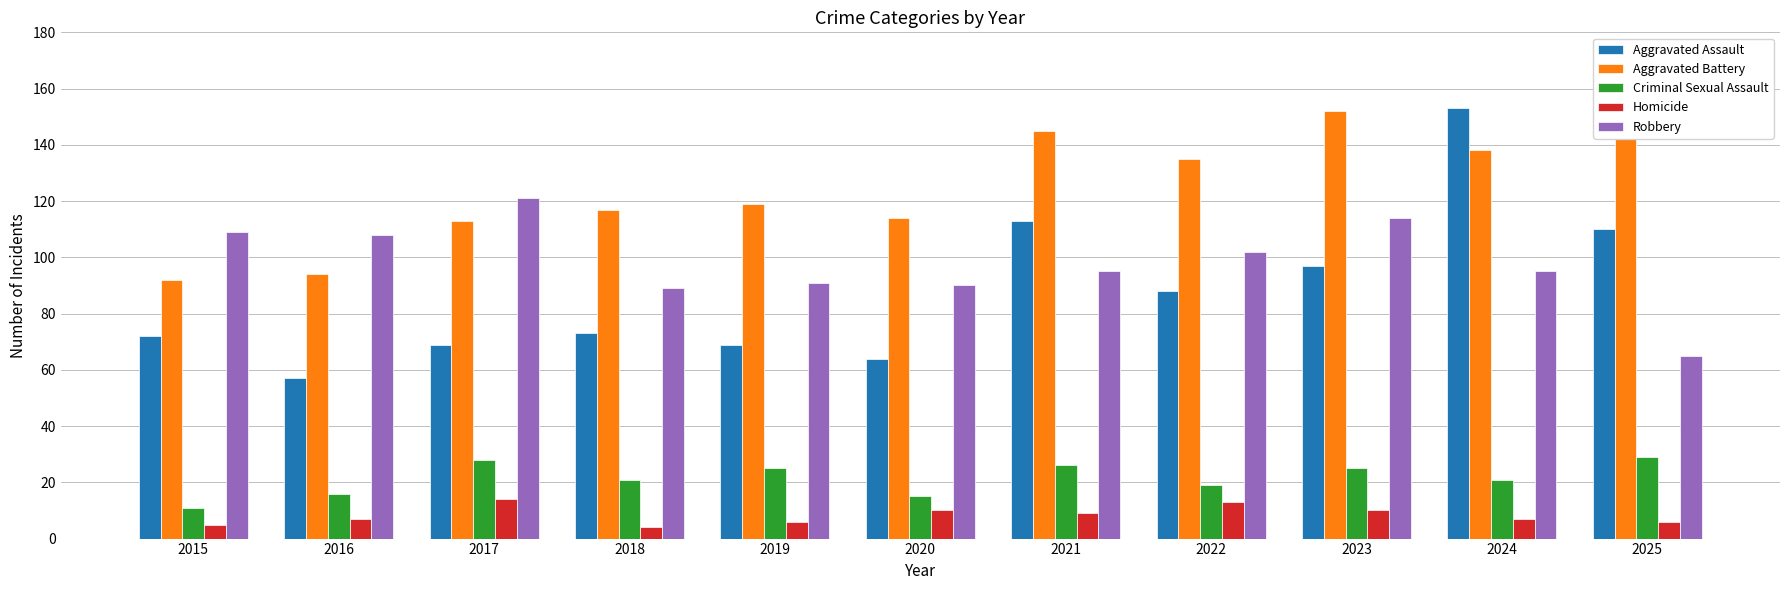

What is the difference between the Aggravated Assault values at 2016 and 2018?

16